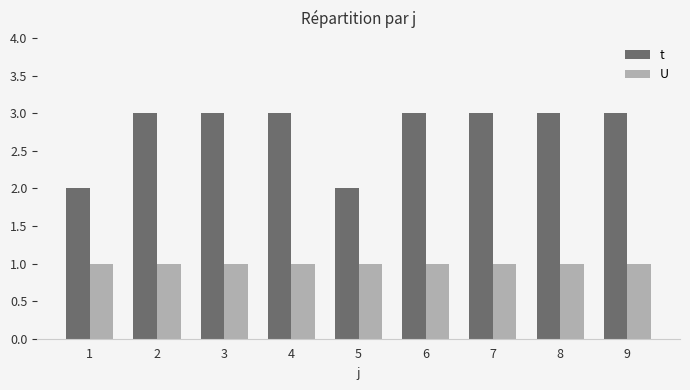

What is the sum of the t values at 6 and 1?

5